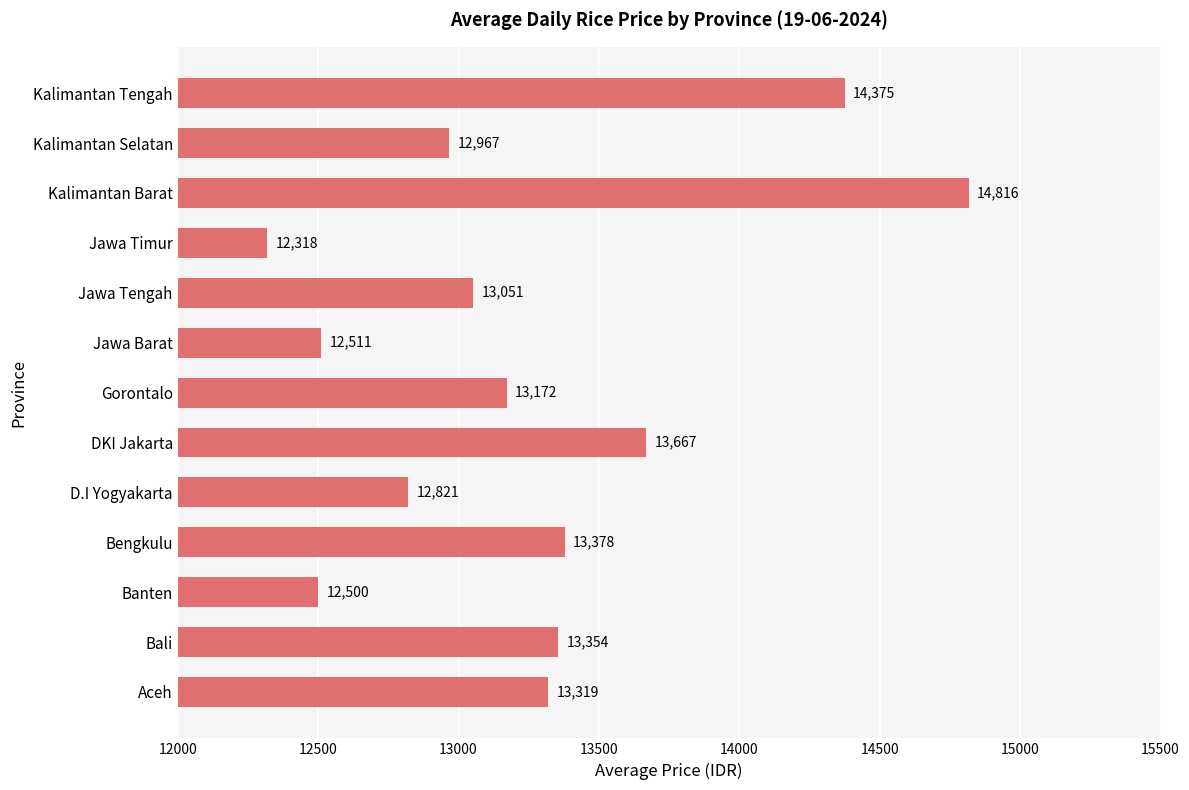

True or false: the data shows 6058 at Jawa Barat.

False